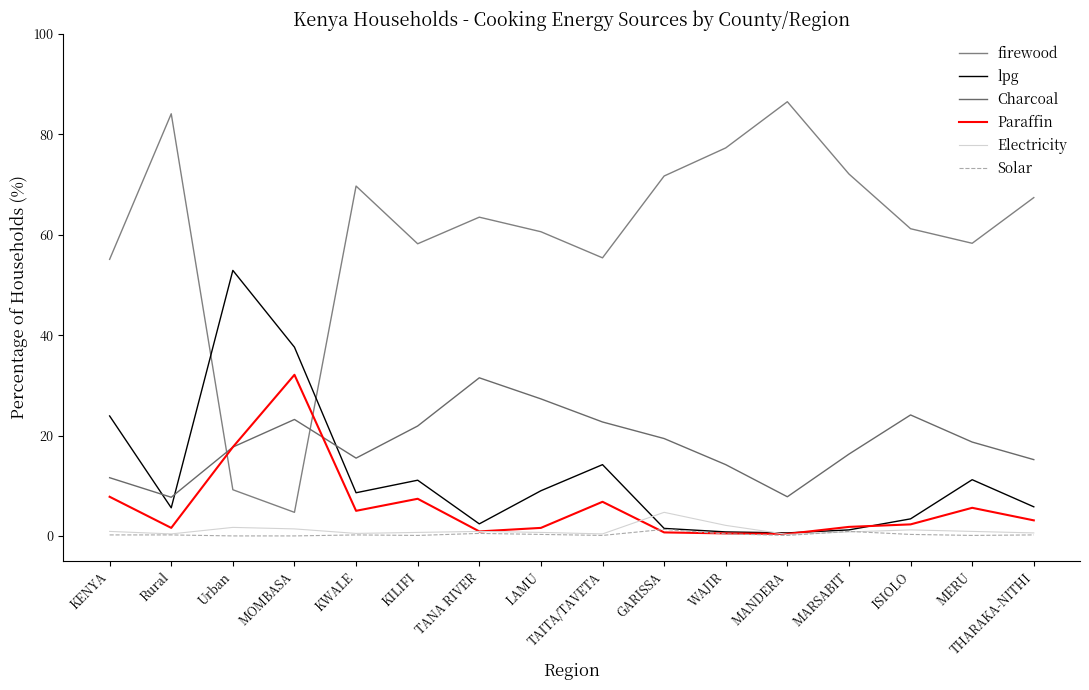

What is the difference between the maximum and minimum values in the lpg series?

52.3